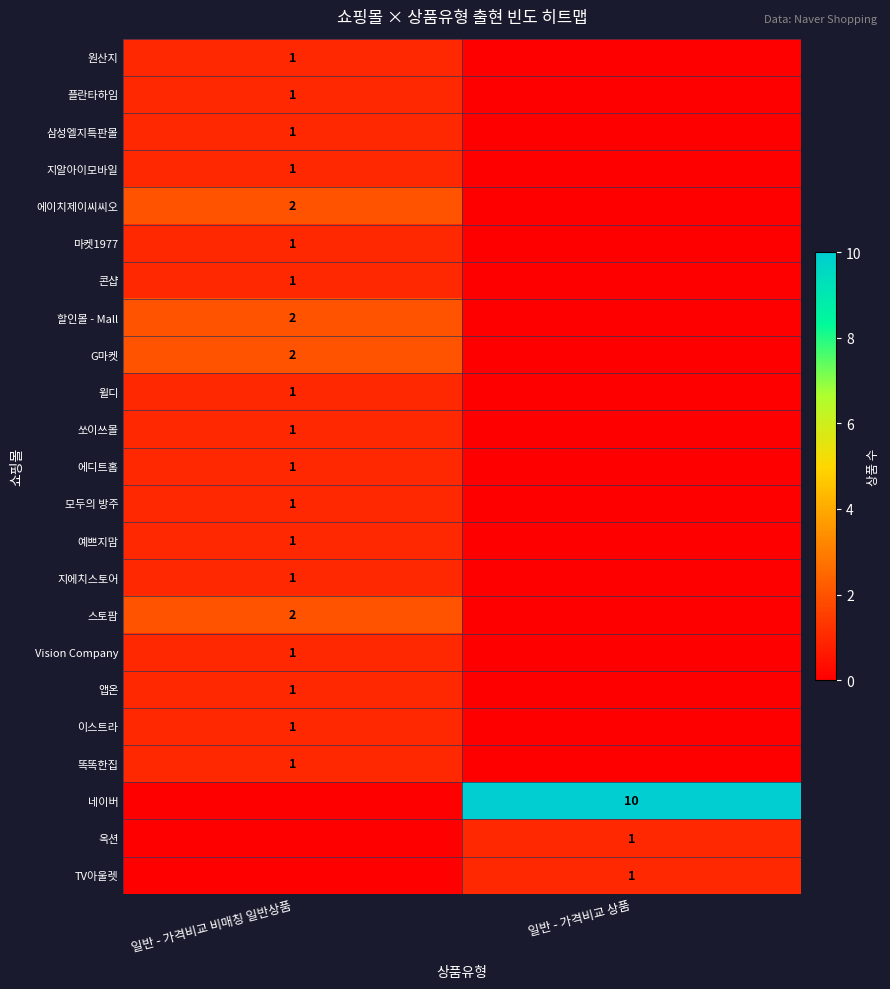

How many categories are shown in the chart?

2